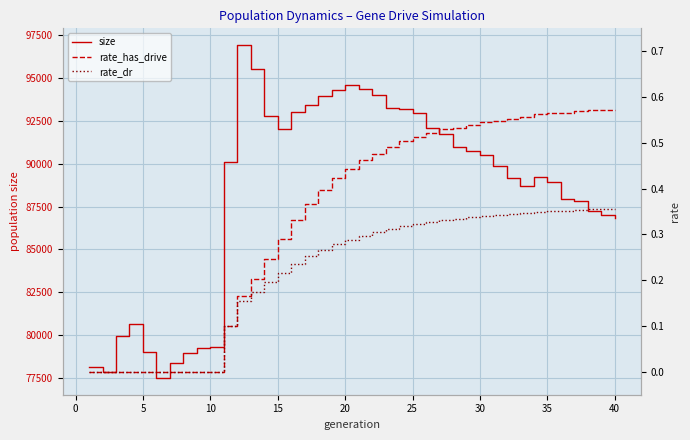

Reading left to right, transcribe all the data shown in this chart.

size: 78118.0	77866.0	79962.0	80634.0	79017.0	77487.0	78388.0	78929.0	79272.0	79275.0	90100.0	96939.0	95534.0	92791.0	92015.0	93044.0	93430.0	93950.0	94319.0	94613.0	94342.0	94012.0	93236.0	93189.0	92948.0	92091.0	91733.0	90993.0	90741.0	90532.0	89846.0	89189.0	88691.0	89232.0	88948.0	87956.0	87833.0	87270.0	87005.0	86825.0
rate_has_drive: 0.0	0.0	0.0	0.0	0.0	0.0	0.0	0.0	0.0	0.0	0.1	0.2	0.2	0.2	0.3	0.3	0.4	0.4	0.4	0.4	0.5	0.5	0.5	0.5	0.5	0.5	0.5	0.5	0.5	0.5	0.5	0.6	0.6	0.6	0.6	0.6	0.6	0.6	0.6	0.6
rate_dr: 0.0	0.0	0.0	0.0	0.0	0.0	0.0	0.0	0.0	0.0	0.1	0.2	0.2	0.2	0.2	0.2	0.3	0.3	0.3	0.3	0.3	0.3	0.3	0.3	0.3	0.3	0.3	0.3	0.3	0.3	0.3	0.3	0.3	0.3	0.4	0.4	0.4	0.4	0.4	0.4